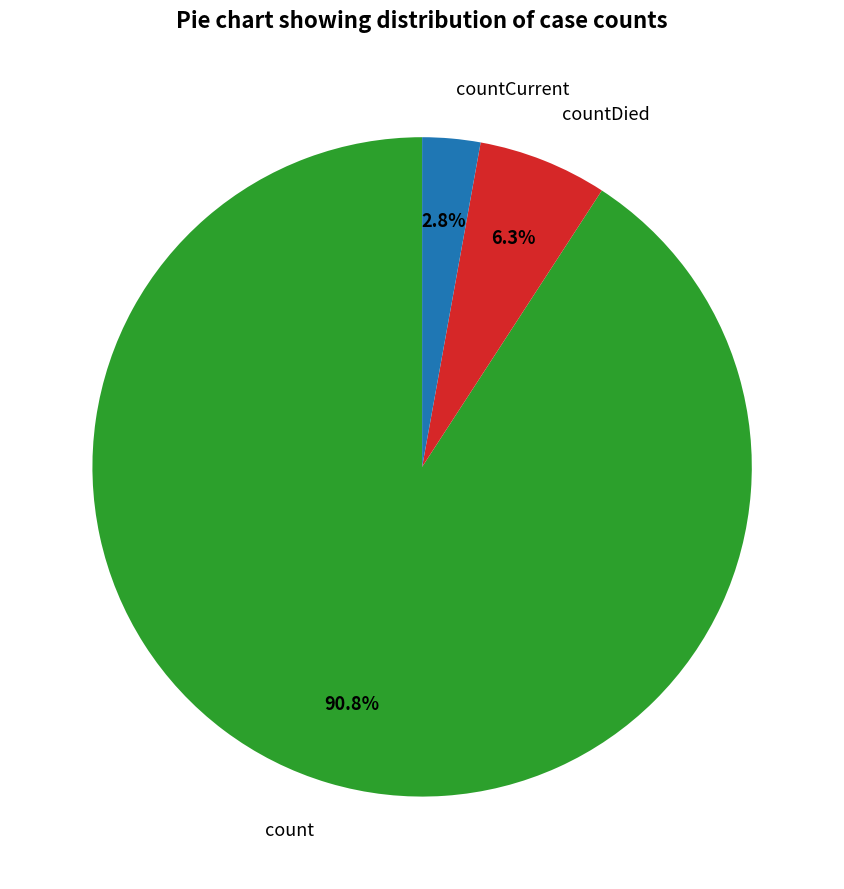

Do count and countCurrent together represent more than half of the pie?

Yes